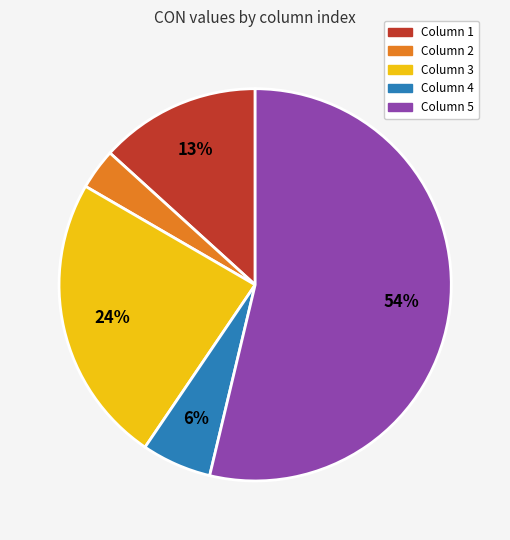

To the nearest percent, what is the average slice percentage?

20%